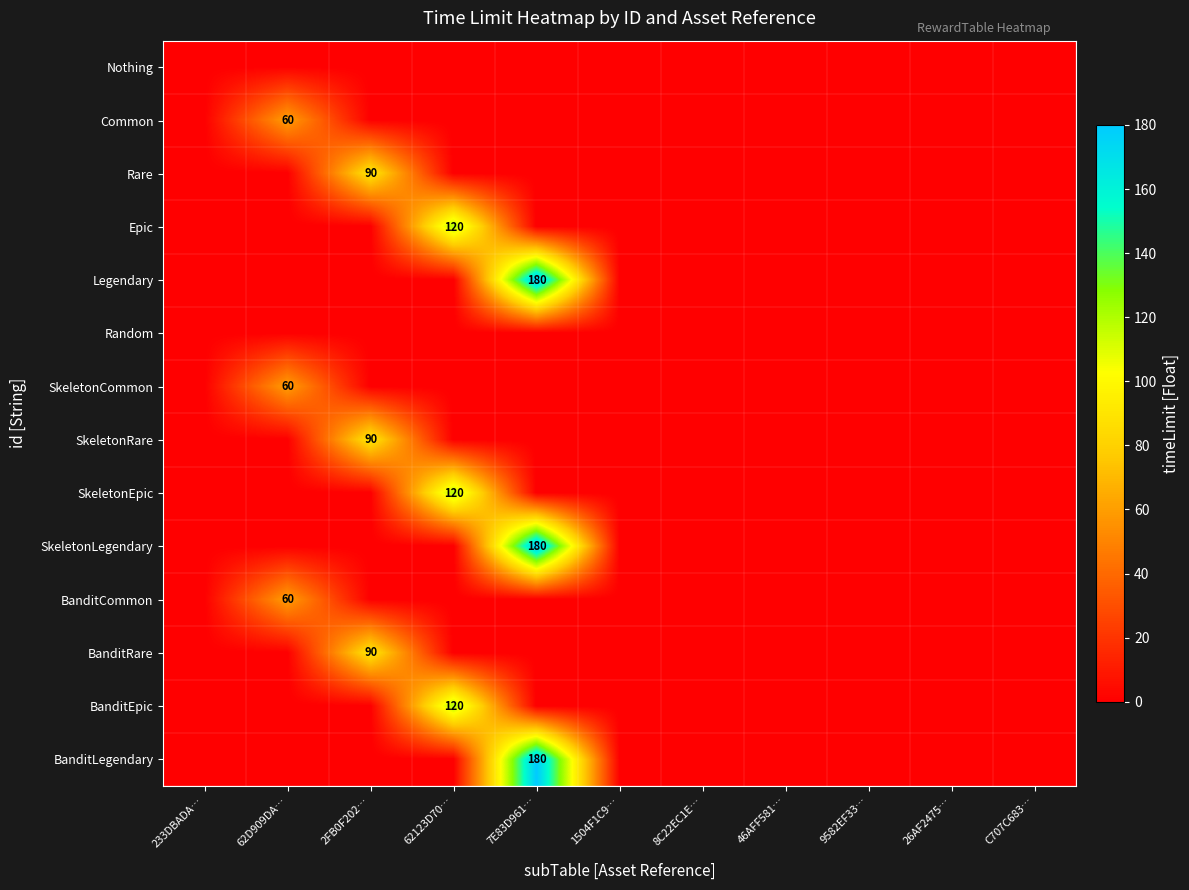

Is it true that BanditLegendary equals 264 at 7E83D961…?

False